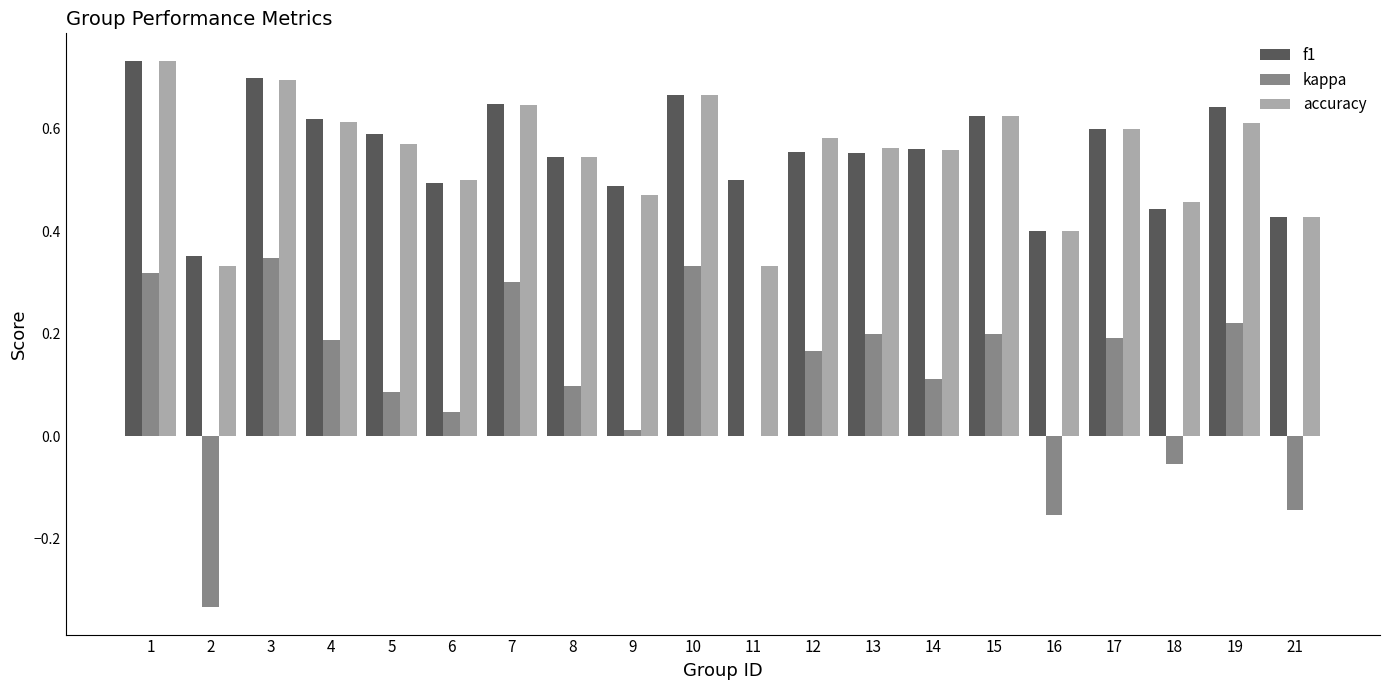

What is the total value across all series at 8?

1.2